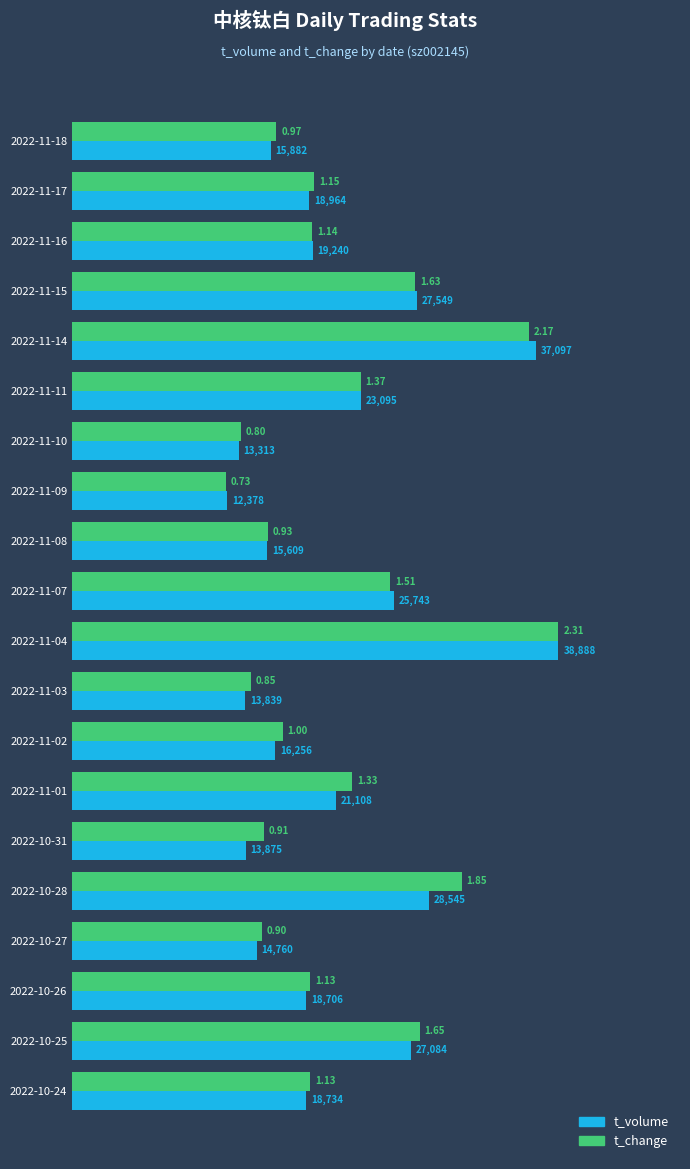

Between 2022-11-14 and 2022-10-31, which series saw the biggest shift?

t_volume